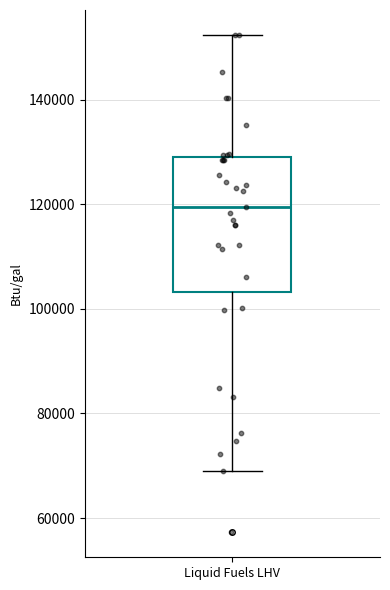

Where does the upper whisker of the box for Liquid Fuels LHV end on the y-axis? The values are not printed on the chart, so give them approximately, as read against the axis.

152000